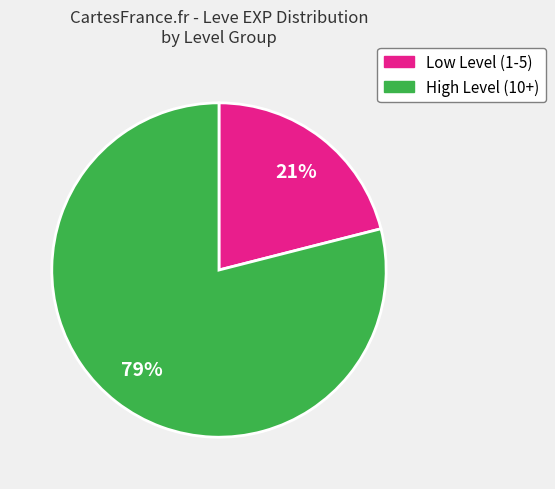

How many segments does this pie chart have?

2